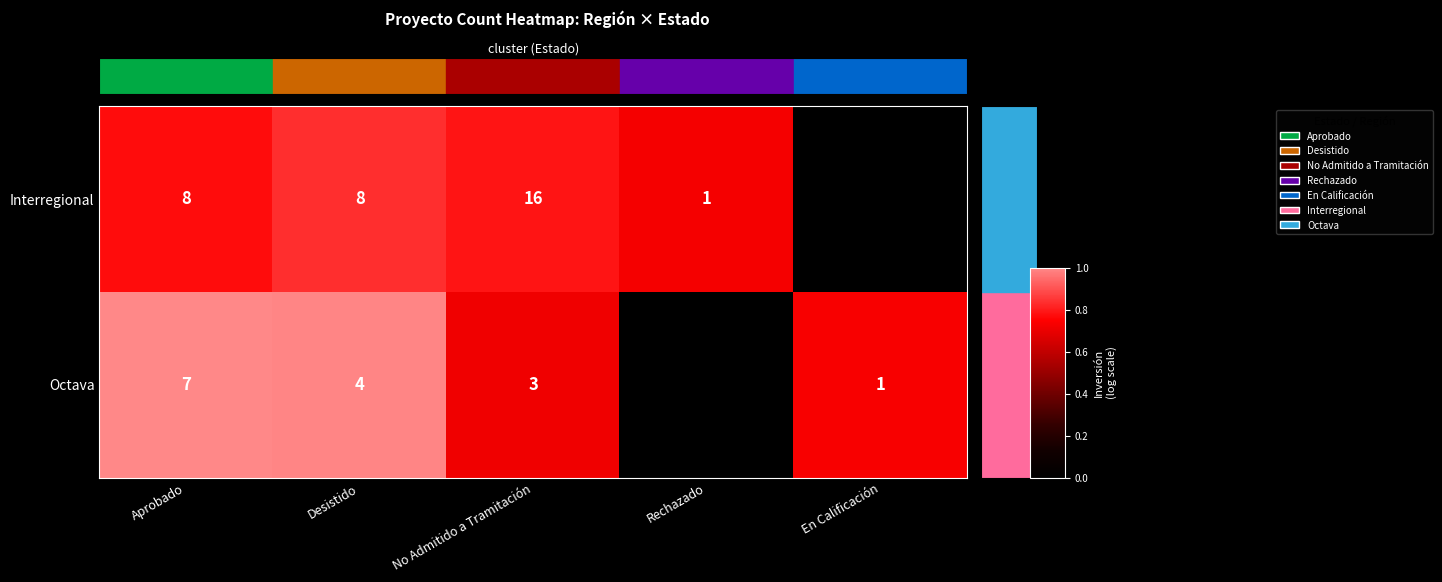

What is the sum of the Octava values at No Admitido a Tramitación and Aprobado?

10